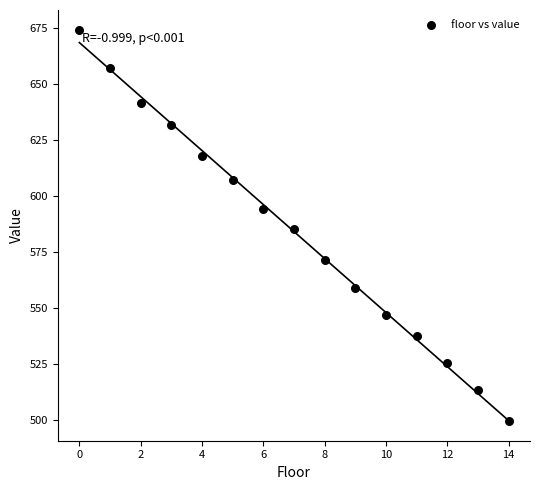

What is the range of Y values (max minus min)?

174.7